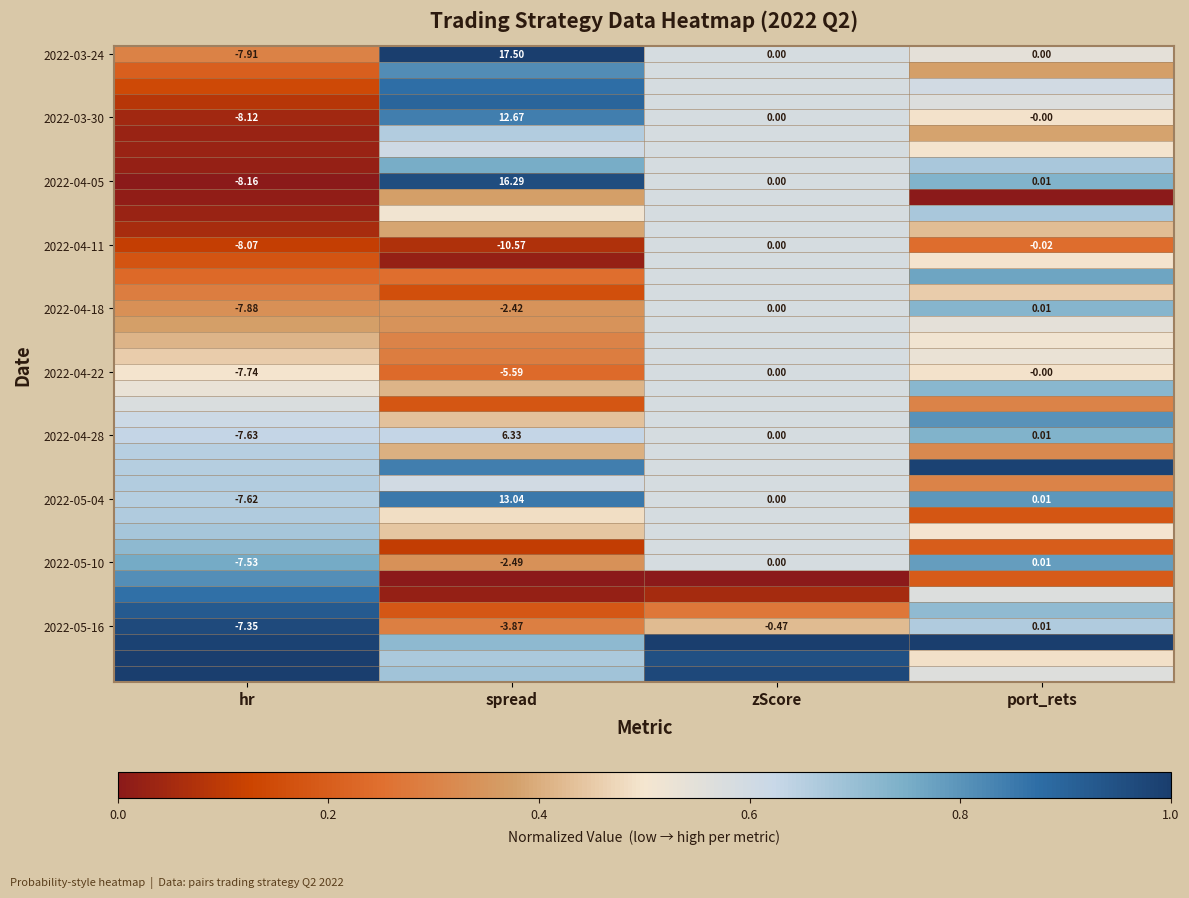

How many distinct data groups are displayed?

40